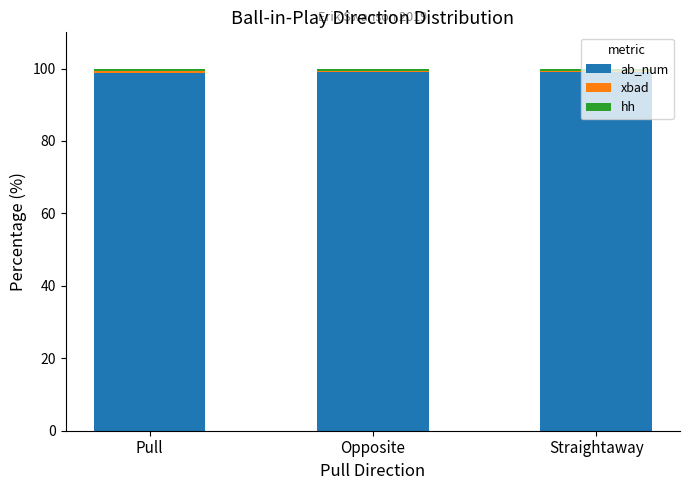

What is the highest value of the ab_num series?

99.2